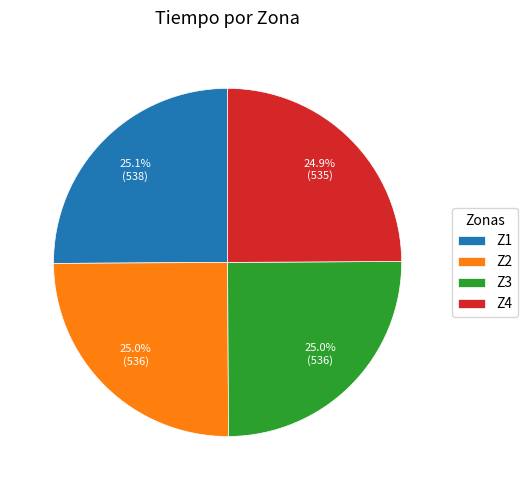

Is it true that Z4 is 39% of the pie?

False